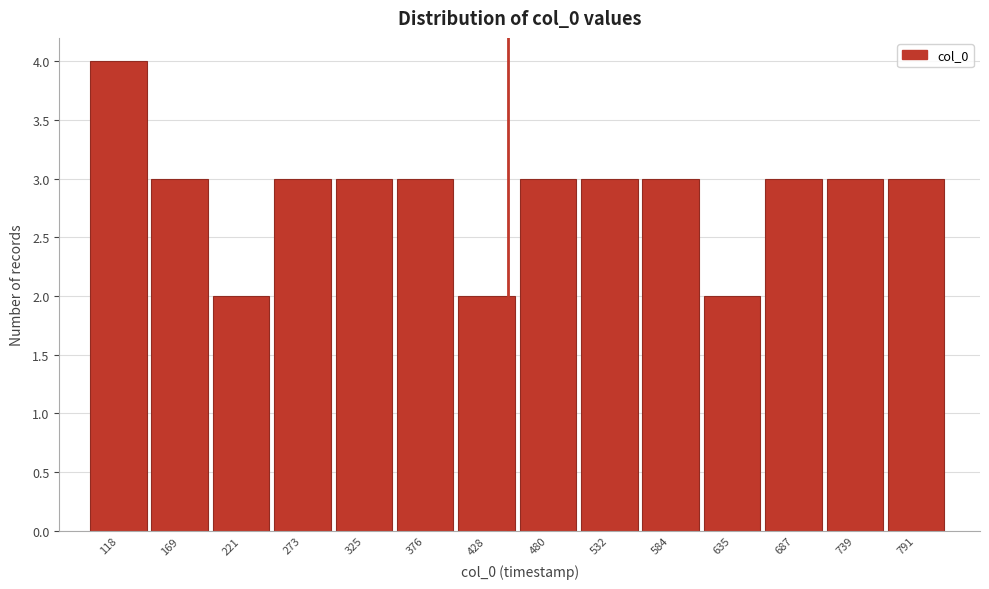

Reading left to right, list all the values displayed in this chart.

4	3	2	3	3	3	2	3	3	3	2	3	3	3